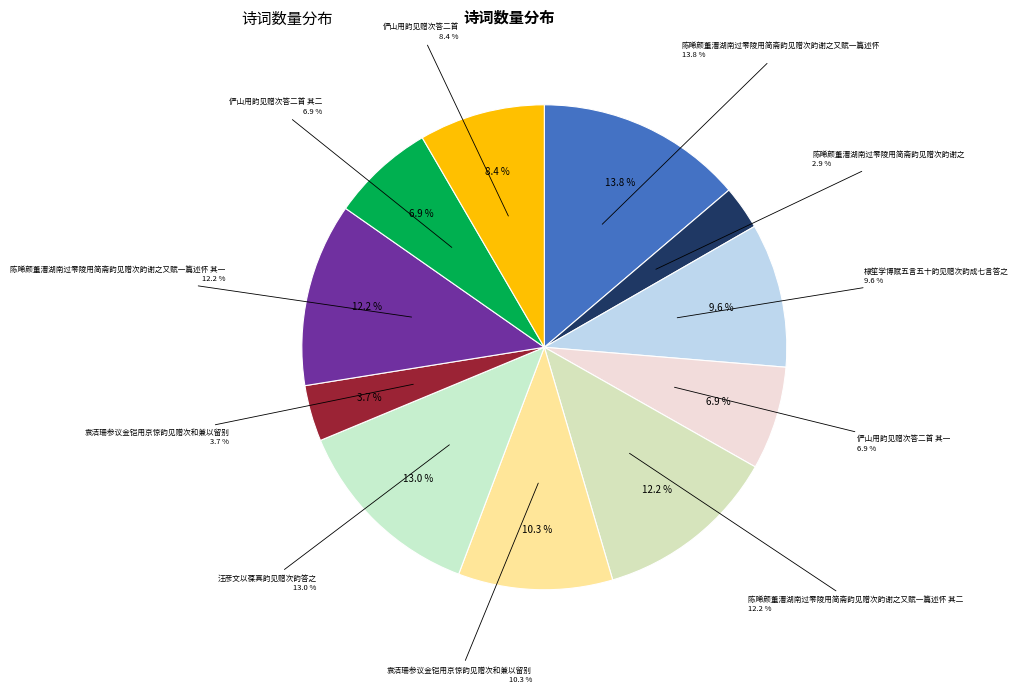

To the nearest percent, what is the combined percentage of 俨山用韵见赠次答二首 其二 and 俨山用韵见赠次答二首?

15%